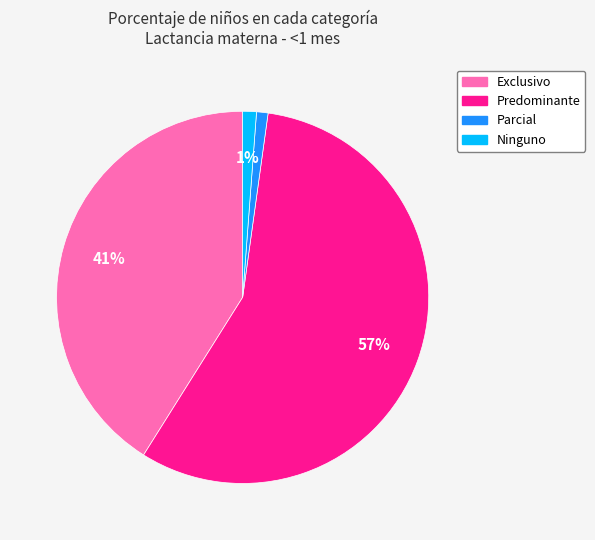

The Exclusivo slice represents 41% of the pie. True or false?

True